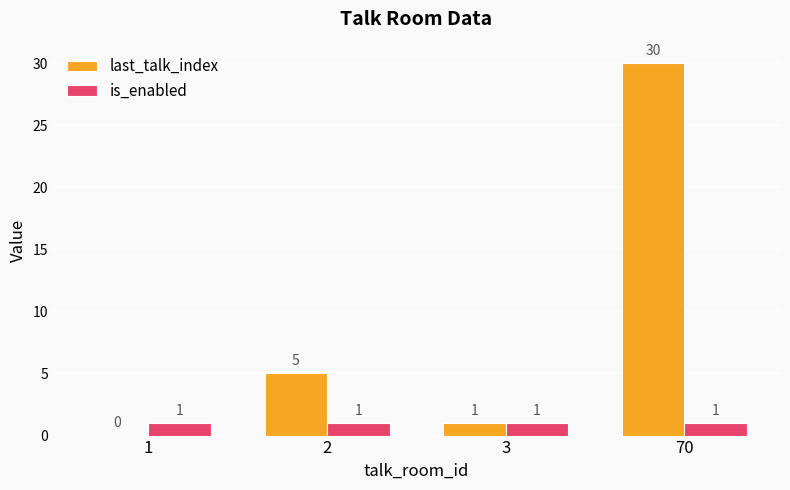

True or false: last_talk_index has a value of 0 at 1.

True